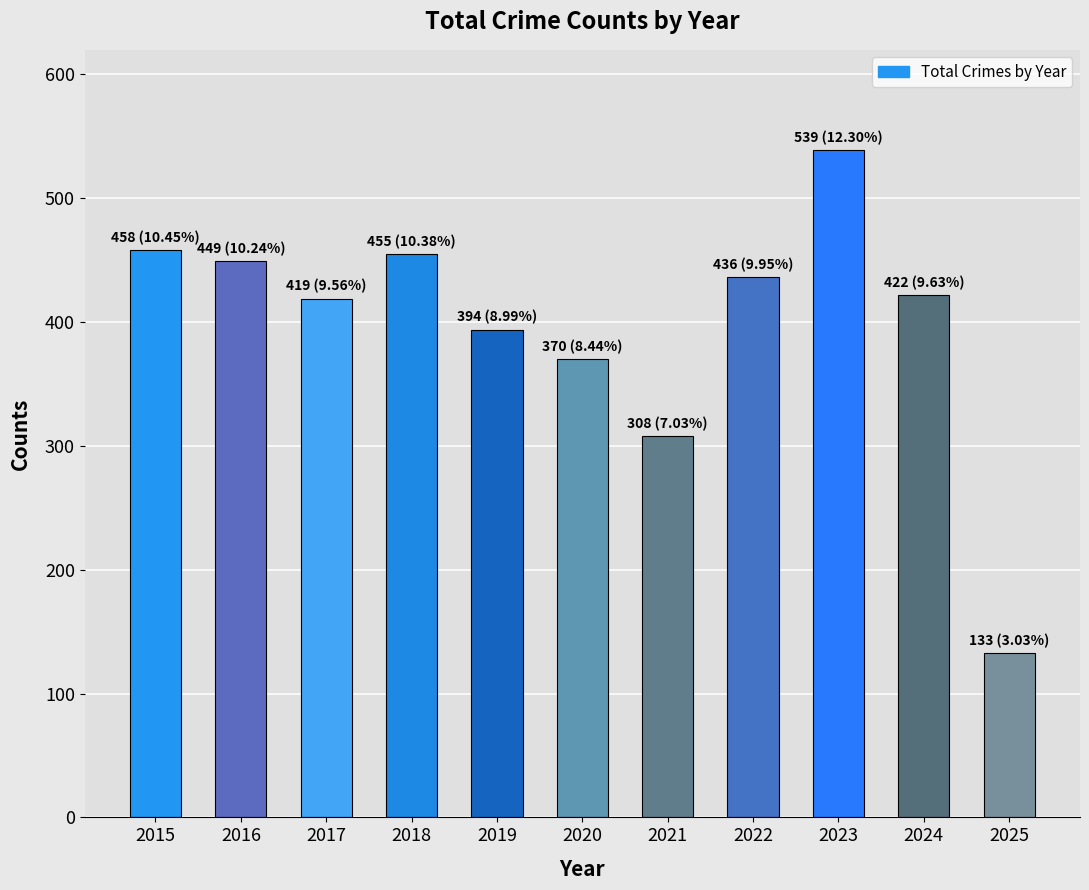

What is the value of the 5th bar from the left?

394